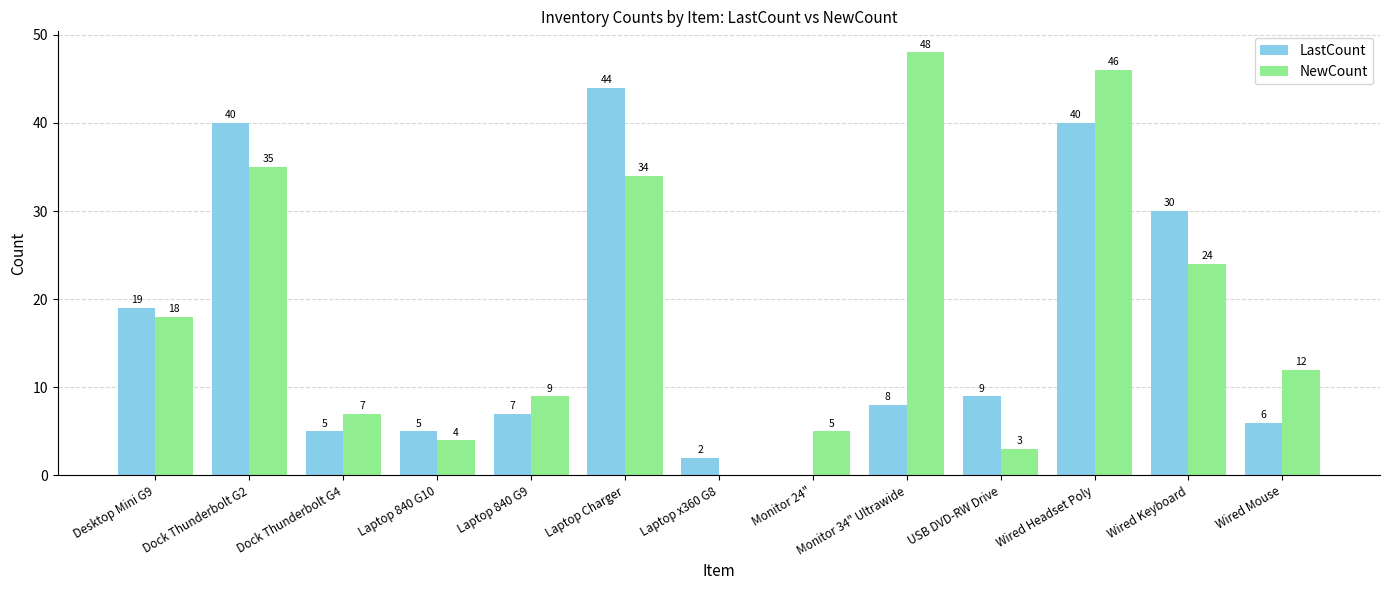

Which series has the largest total across all categories?

NewCount